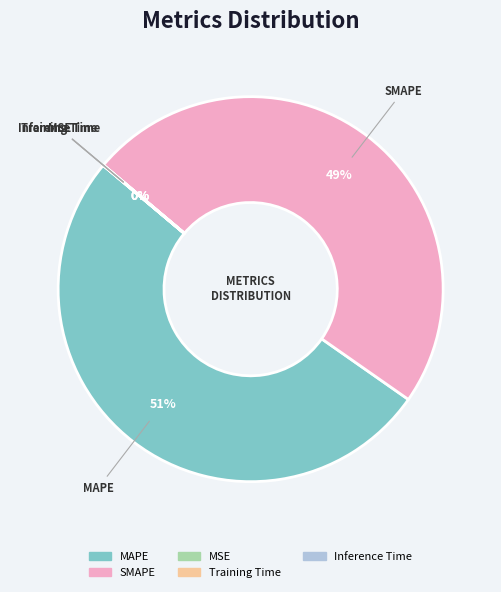

To the nearest percent, what is the average slice percentage?

20%